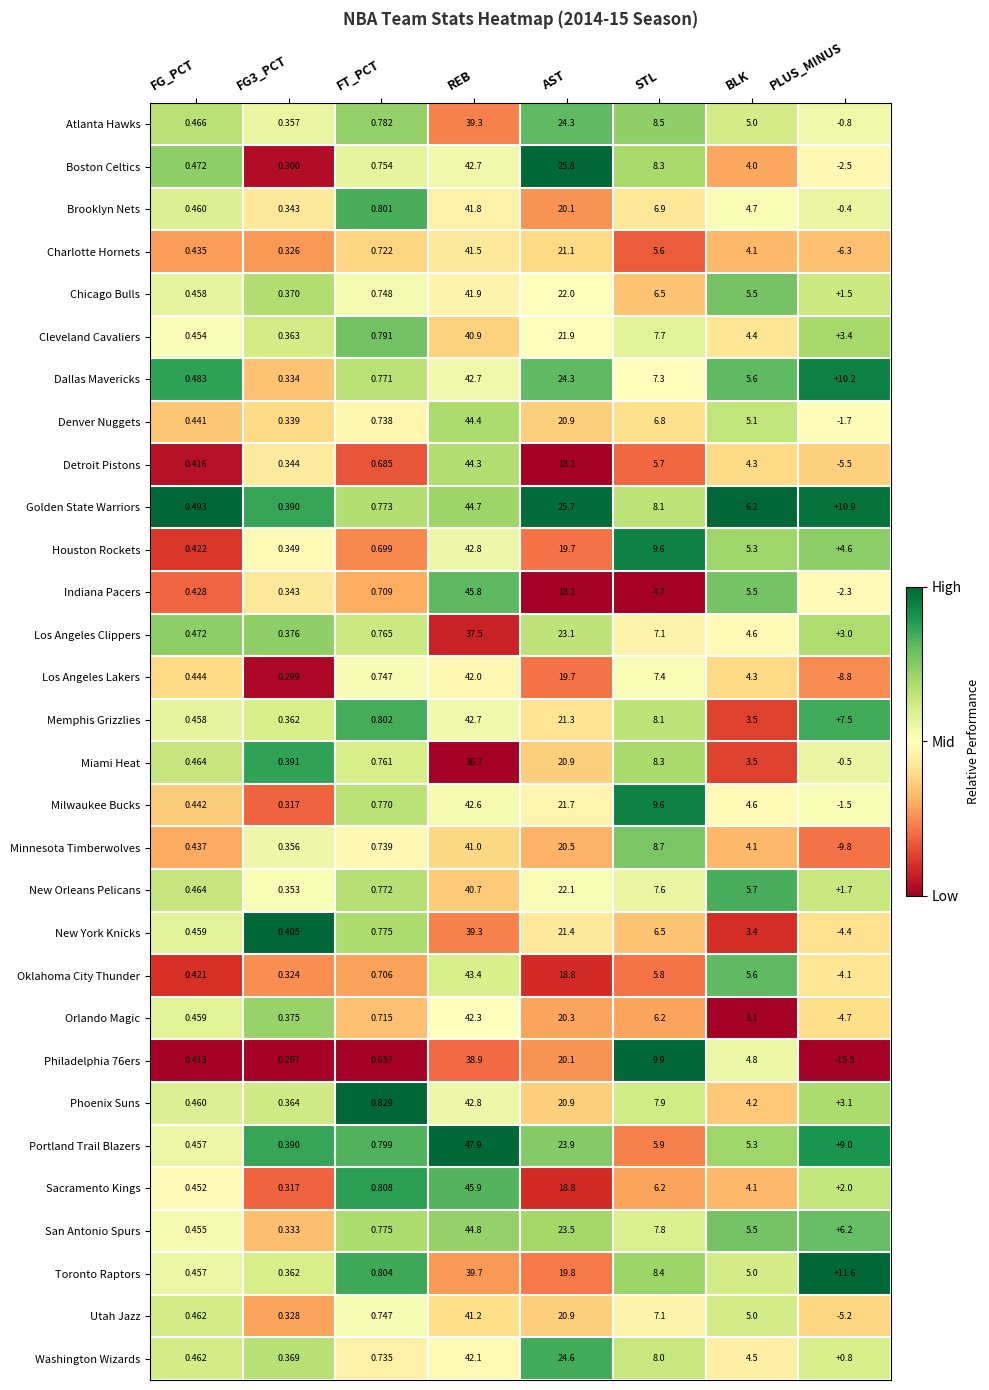

Which series has the largest total across all categories?

Golden State Warriors